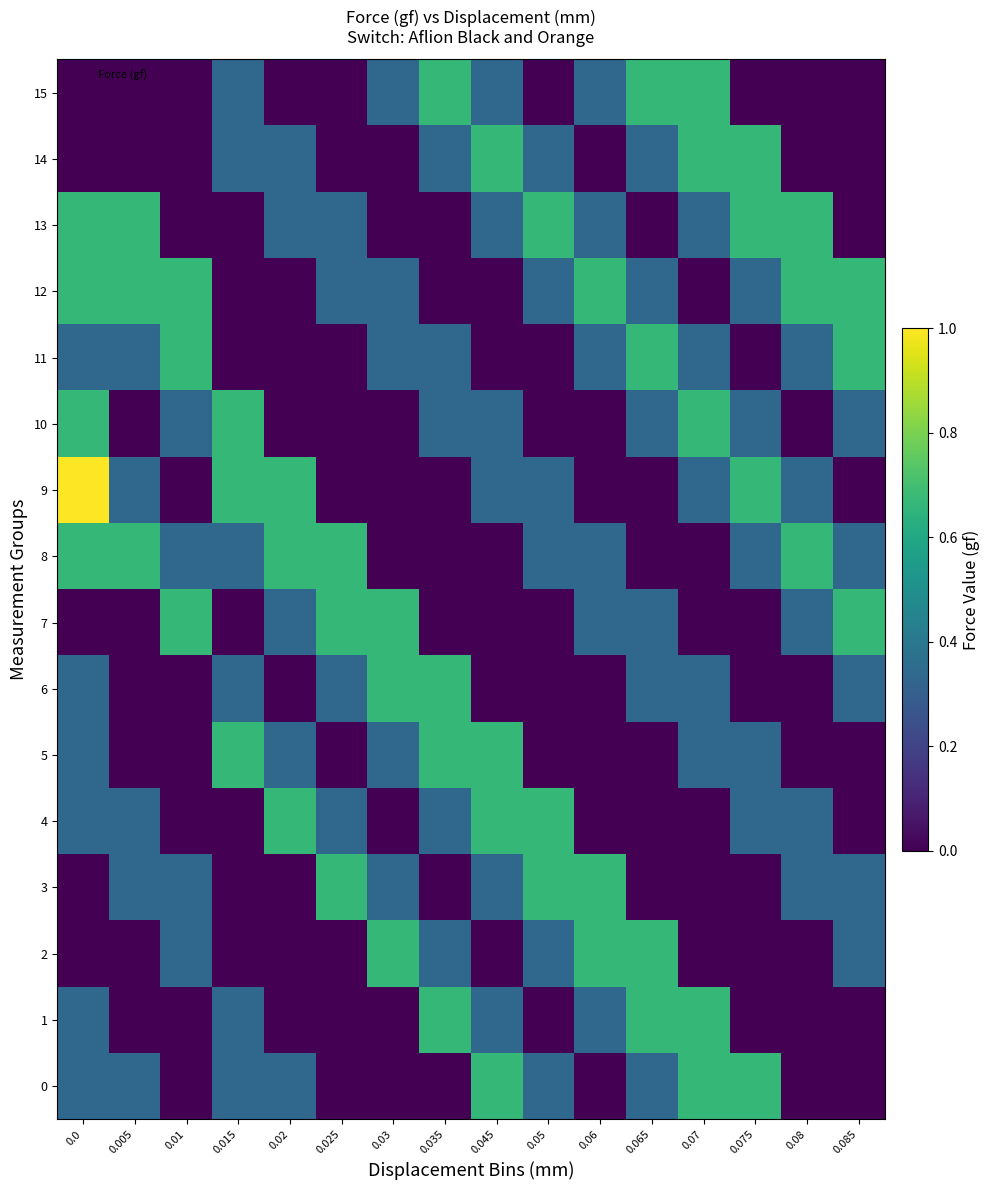

How many distinct data groups are displayed?

16